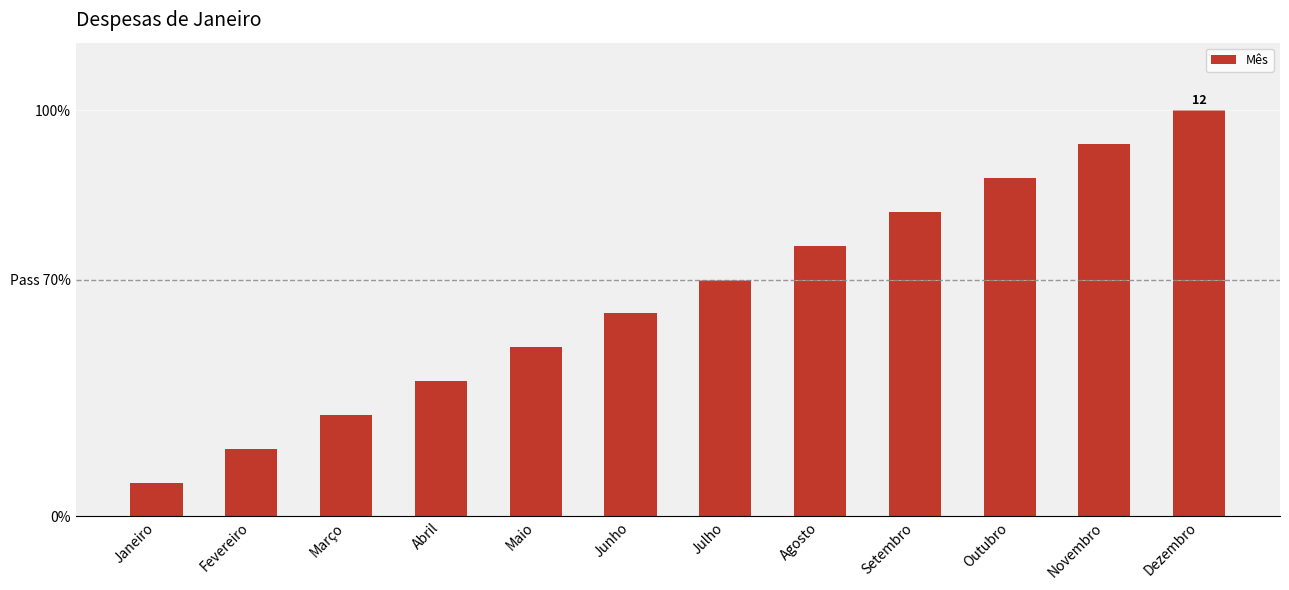

List the labels in order of value, largest first.

Dezembro, Novembro, Outubro, Setembro, Agosto, Julho, Junho, Maio, Abril, Março, Fevereiro, Janeiro